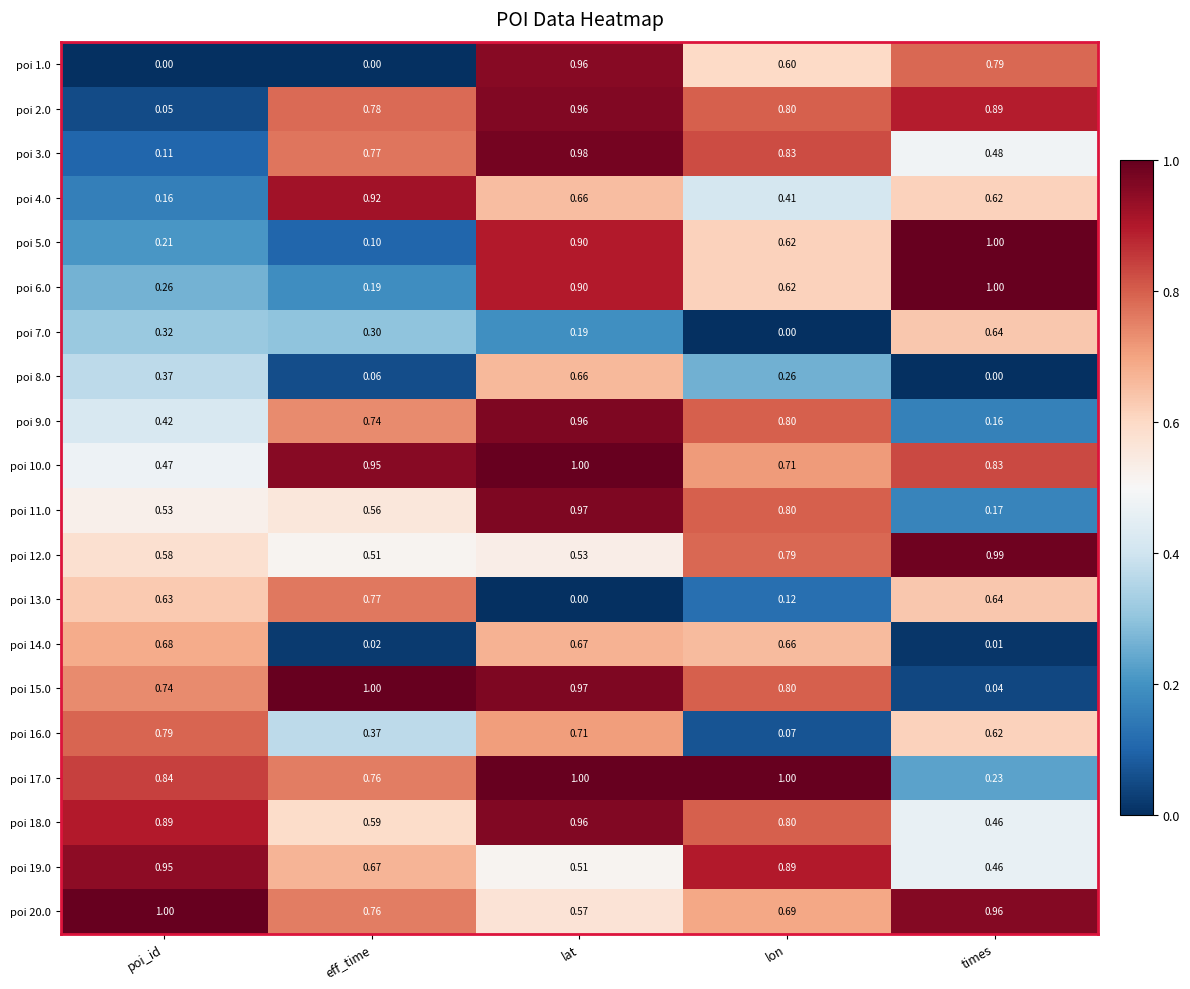

What is the maximum value shown in the chart?

1.0